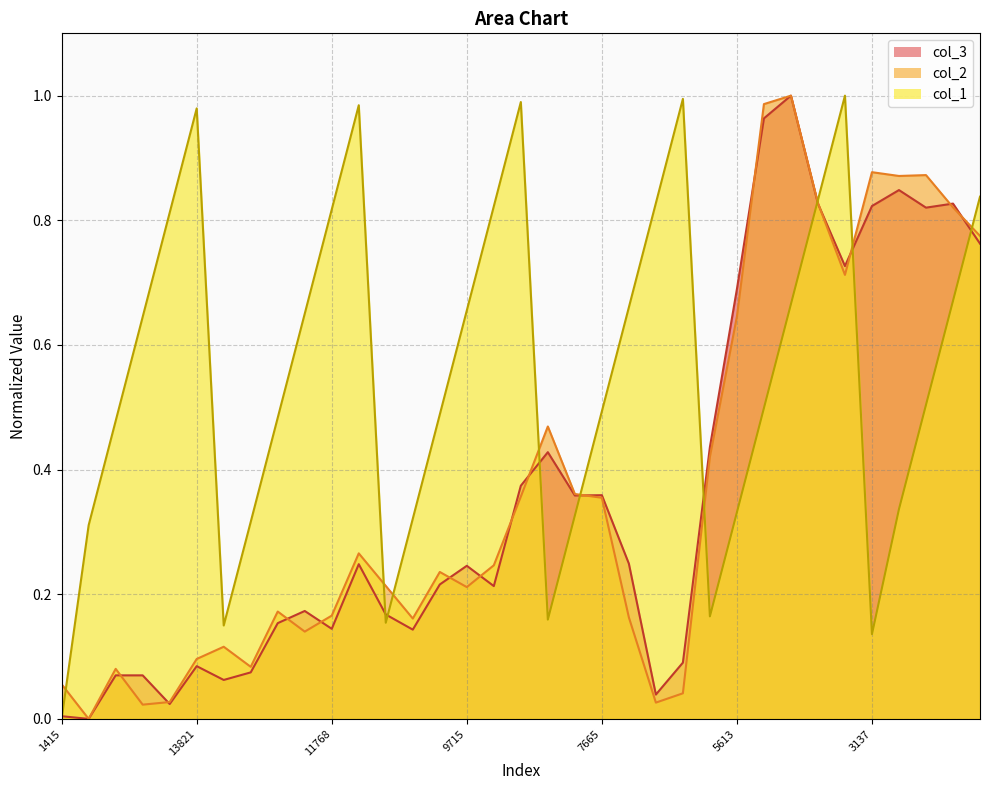

At 11832, list the series in order from largest to smallest.

col_1, col_2, col_3